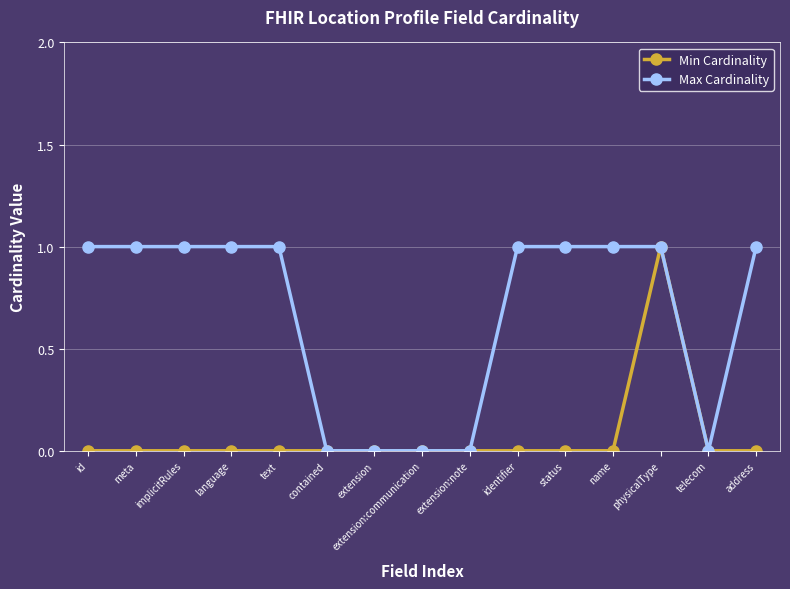

Does the chart have visible grid lines?

Yes